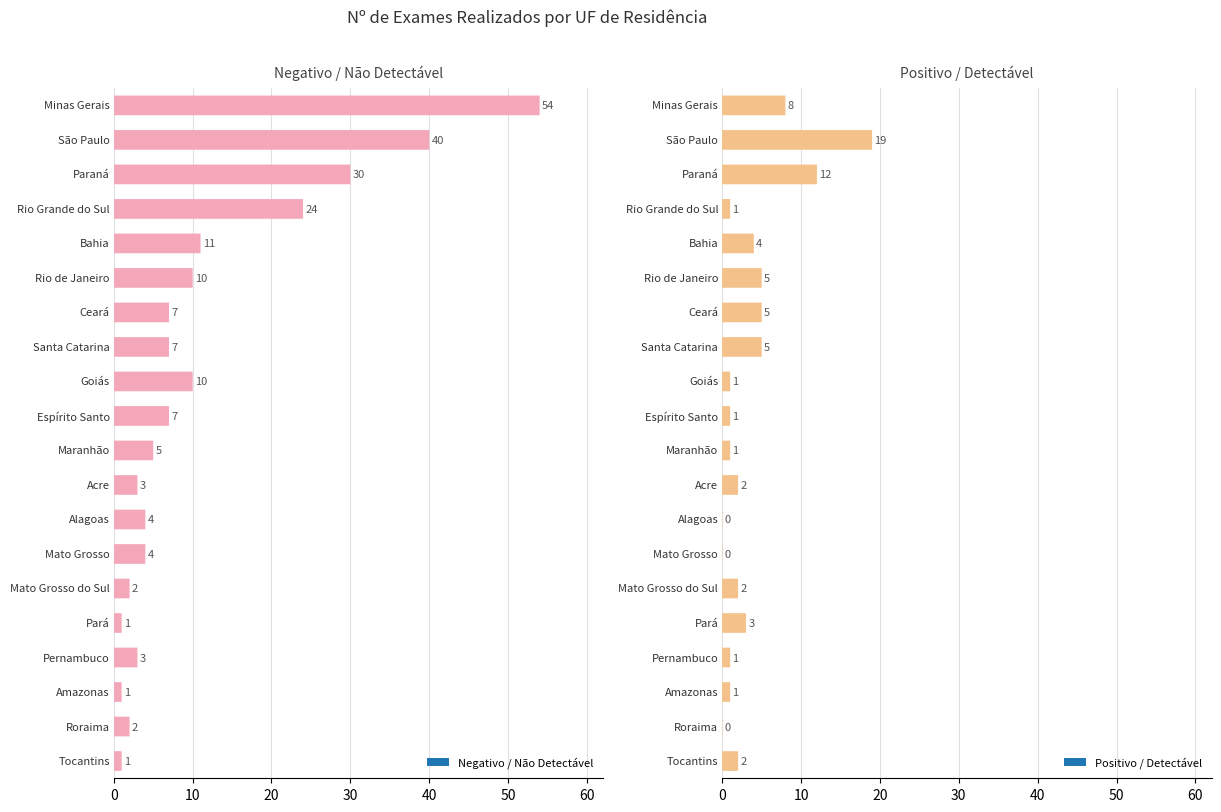

Is it true that Negativo / Não Detectável equals 2 at Tocantins?

False